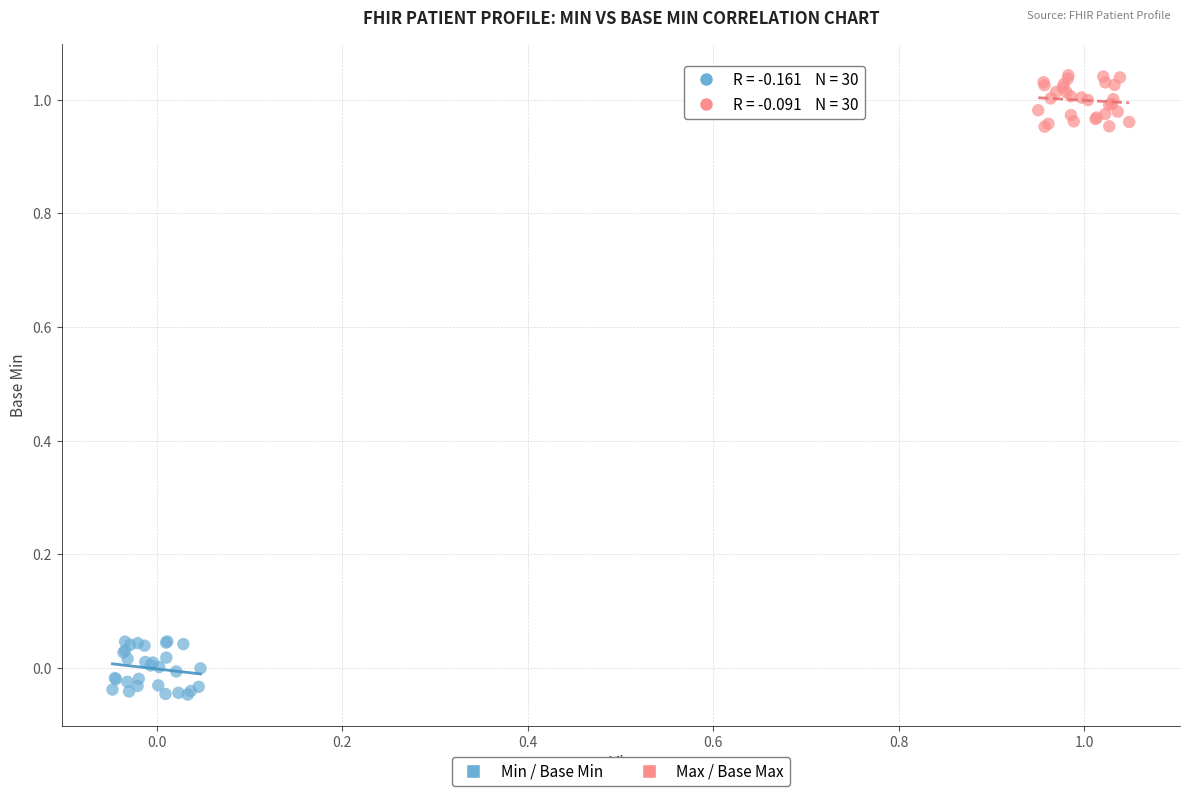

Which series reaches the minimum Y coordinate?

Min / Base Min